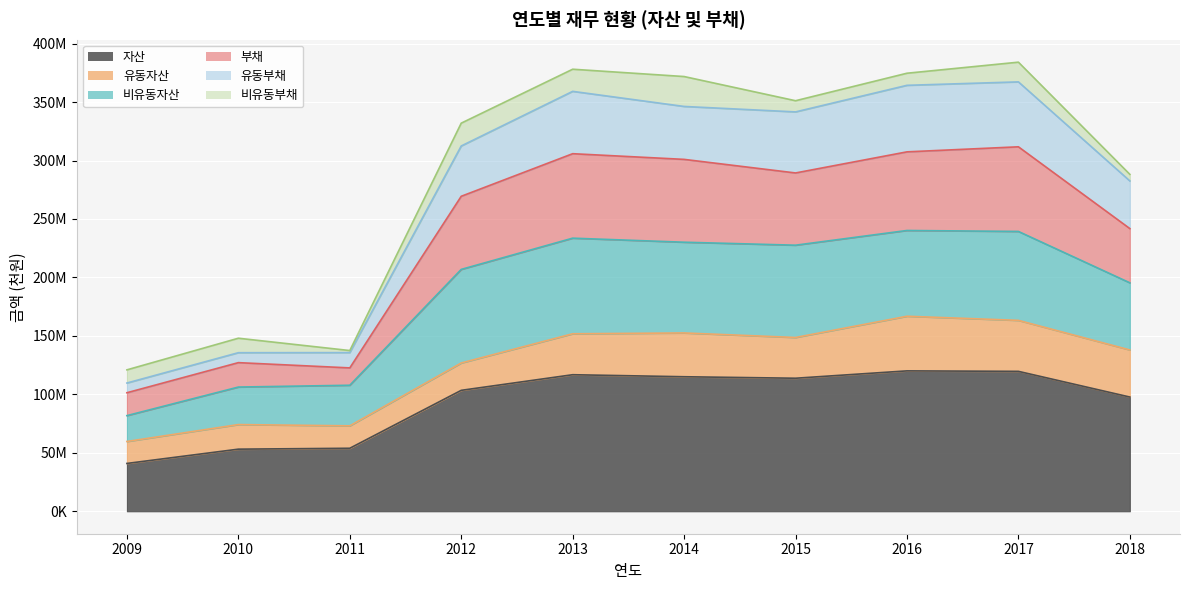

True or false: 유동부채 and 자산 intersect in this chart.

False